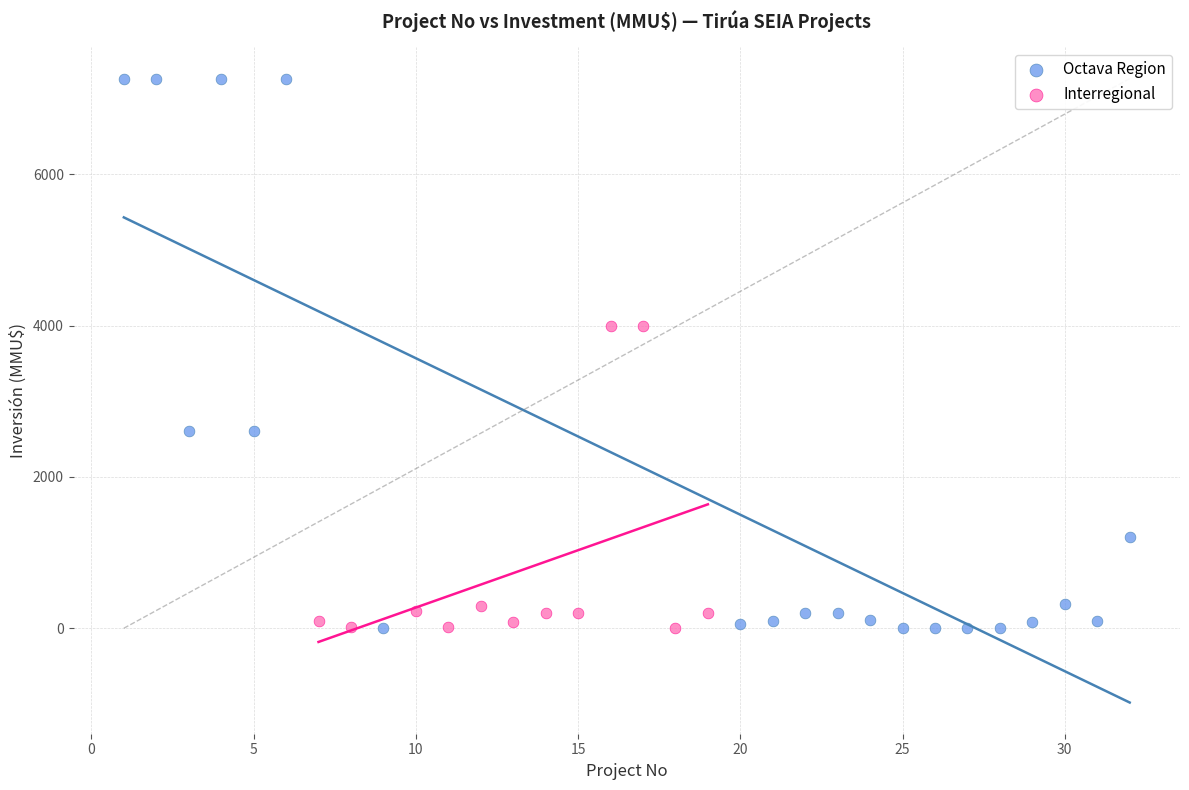

What are all the series names shown in the legend?

Octava Region, Interregional